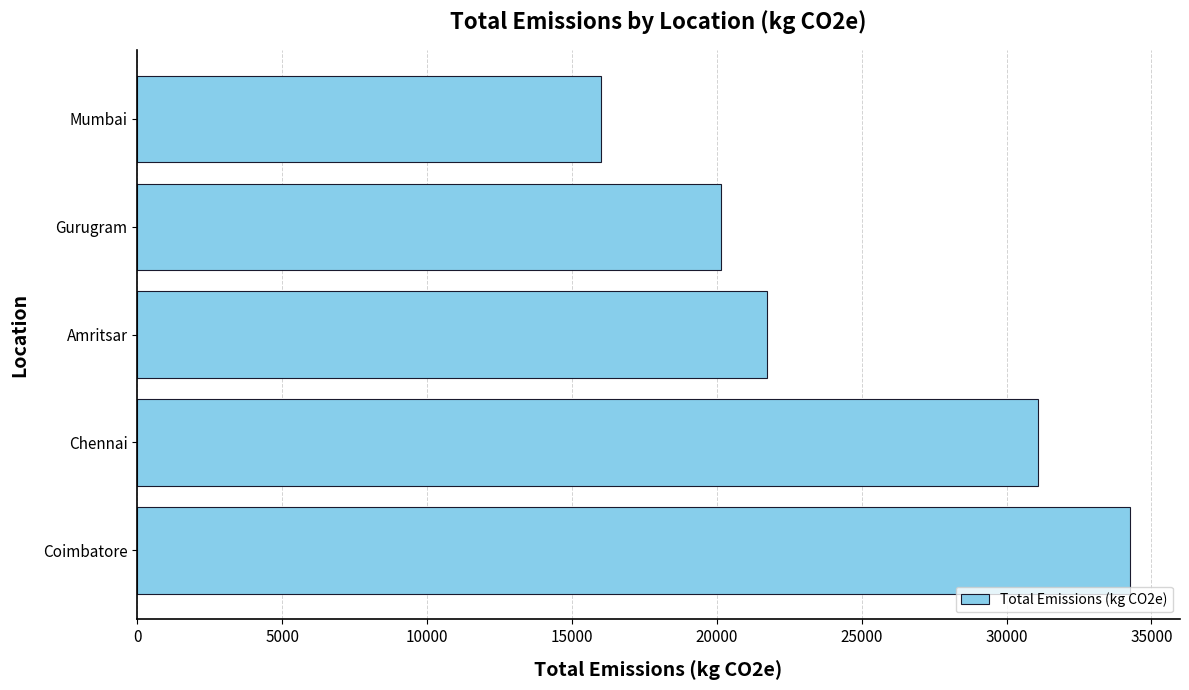

What is the ratio of the value at Coimbatore to the value at Gurugram?

1.7